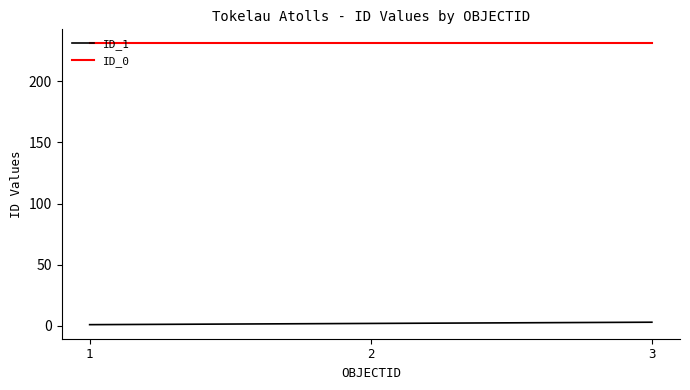

List the series in order of their overall mean, lowest first.

ID_1, ID_0